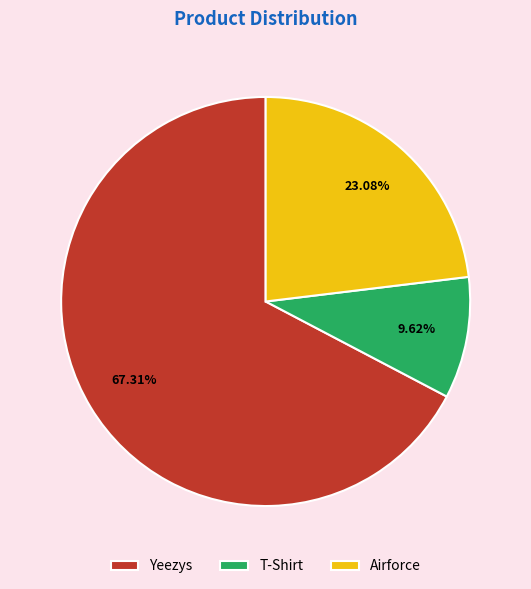

Count the number of slices in the pie.

3